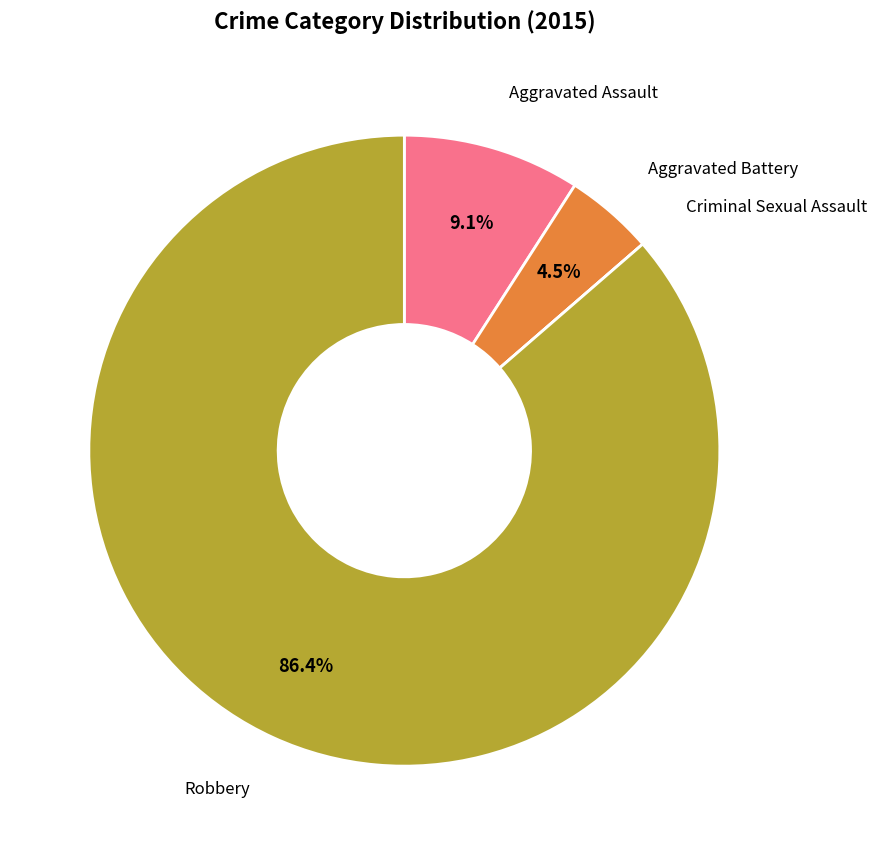

To the nearest percent, what is the difference between the largest and smallest slice percentages?

86%